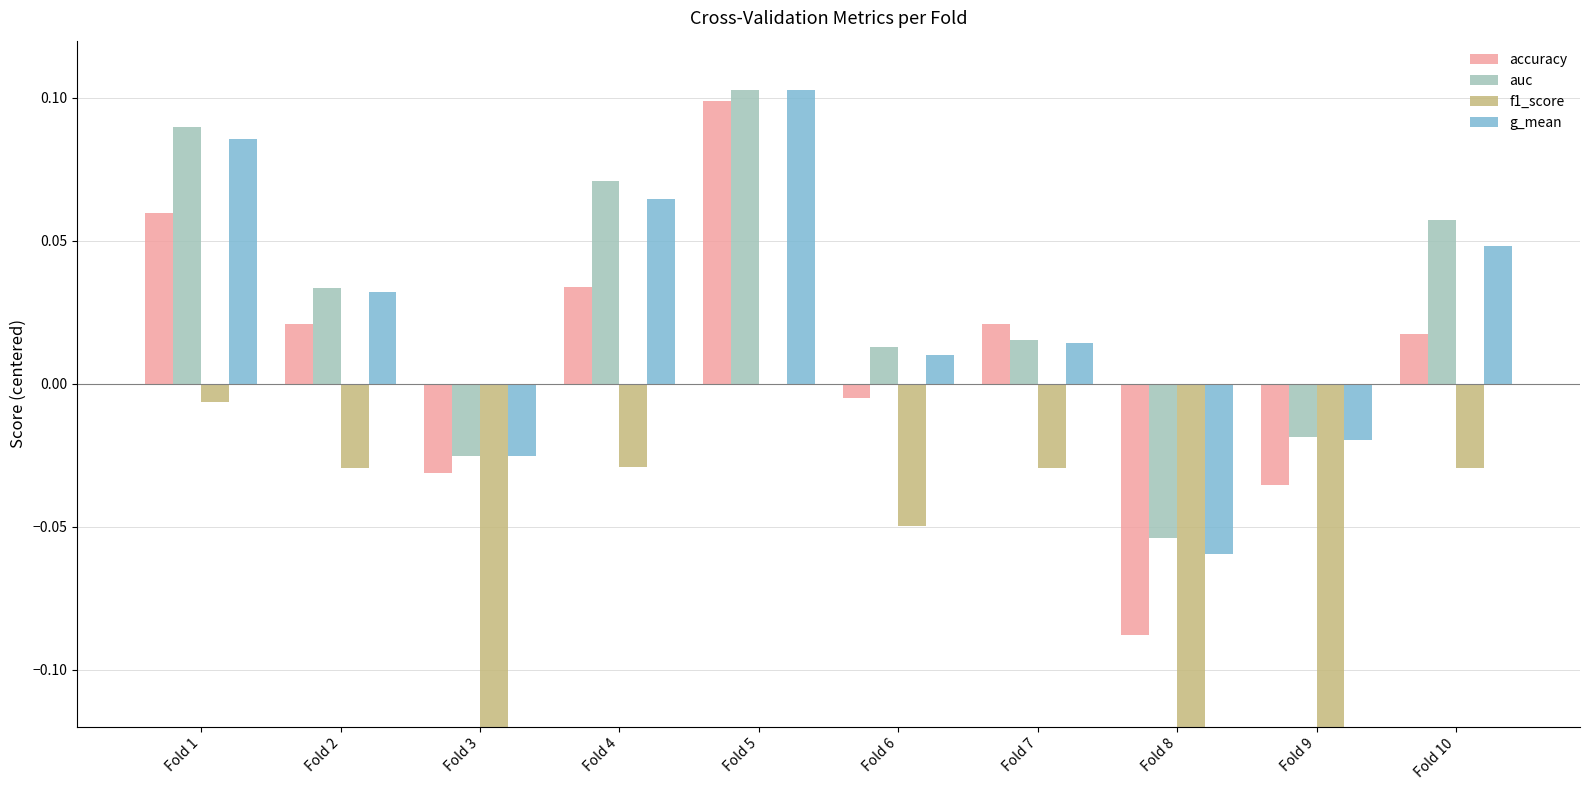

At which label is f1_score closest to 0?

Fold 5